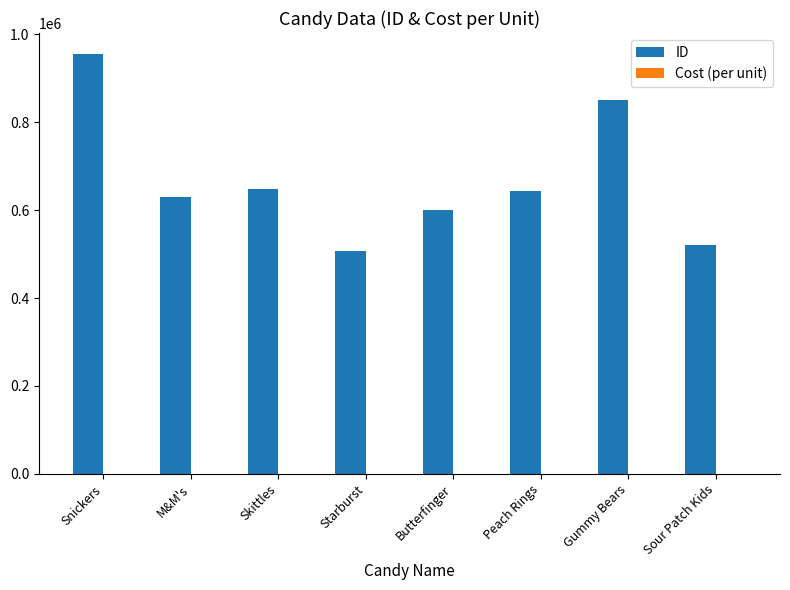

Between Starburst and Butterfinger, which series saw the biggest shift?

ID